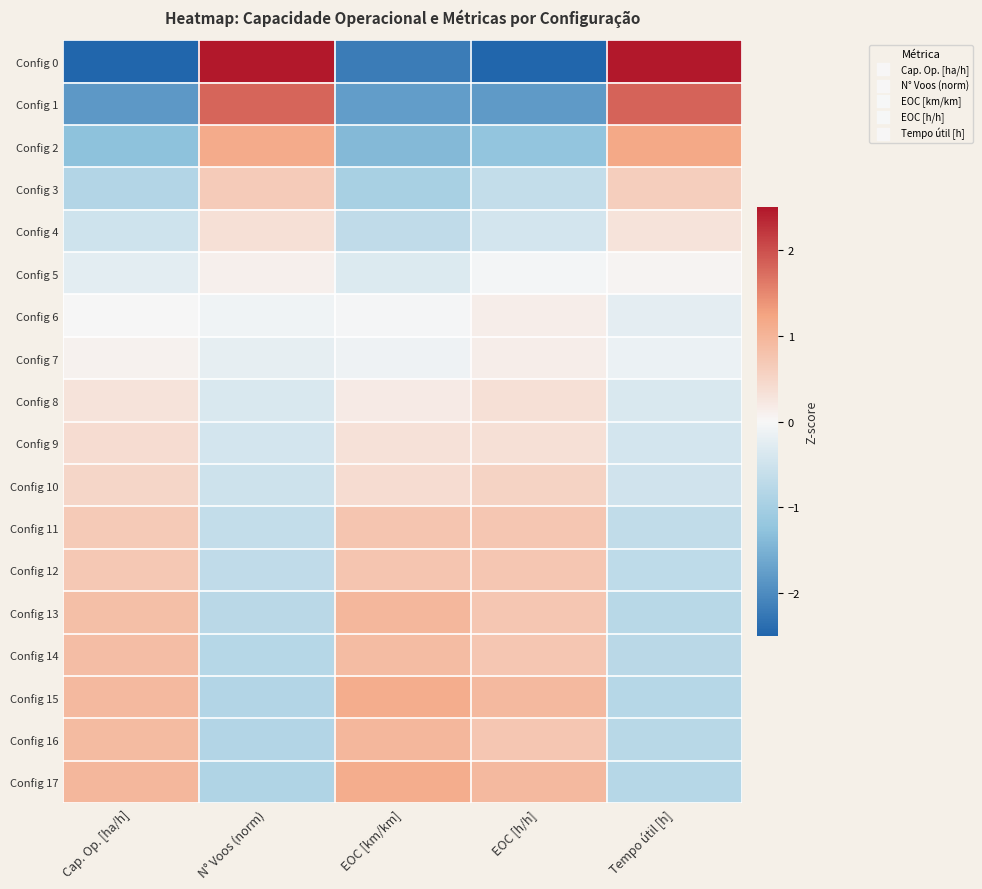

Reading left to right, transcribe all the data shown in this chart.

Config 0: Cap. Op. [ha/h]=-2.5	N° Voos (norm)=2.9	EOC [km/km]=-2.2	EOC [h/h]=-2.8	Tempo útil [h]=2.9
Config 1: Cap. Op. [ha/h]=-1.8	N° Voos (norm)=1.8	EOC [km/km]=-1.8	EOC [h/h]=-1.8	Tempo útil [h]=1.8
Config 2: Cap. Op. [ha/h]=-1.3	N° Voos (norm)=1.1	EOC [km/km]=-1.4	EOC [h/h]=-1.2	Tempo útil [h]=1.2
Config 3: Cap. Op. [ha/h]=-0.8	N° Voos (norm)=0.7	EOC [km/km]=-1.0	EOC [h/h]=-0.6	Tempo útil [h]=0.6
Config 4: Cap. Op. [ha/h]=-0.5	N° Voos (norm)=0.4	EOC [km/km]=-0.7	EOC [h/h]=-0.4	Tempo útil [h]=0.3
Config 5: Cap. Op. [ha/h]=-0.2	N° Voos (norm)=0.1	EOC [km/km]=-0.3	EOC [h/h]=-0.1	Tempo útil [h]=0.0
Config 6: Cap. Op. [ha/h]=0.0	N° Voos (norm)=-0.1	EOC [km/km]=-0.0	EOC [h/h]=0.1	Tempo útil [h]=-0.2
Config 7: Cap. Op. [ha/h]=0.1	N° Voos (norm)=-0.2	EOC [km/km]=-0.1	EOC [h/h]=0.1	Tempo útil [h]=-0.1
Config 8: Cap. Op. [ha/h]=0.3	N° Voos (norm)=-0.4	EOC [km/km]=0.2	EOC [h/h]=0.3	Tempo útil [h]=-0.4
Config 9: Cap. Op. [ha/h]=0.4	N° Voos (norm)=-0.4	EOC [km/km]=0.3	EOC [h/h]=0.3	Tempo útil [h]=-0.4
Config 10: Cap. Op. [ha/h]=0.5	N° Voos (norm)=-0.5	EOC [km/km]=0.4	EOC [h/h]=0.5	Tempo útil [h]=-0.5
Config 11: Cap. Op. [ha/h]=0.7	N° Voos (norm)=-0.6	EOC [km/km]=0.8	EOC [h/h]=0.7	Tempo útil [h]=-0.6
Config 12: Cap. Op. [ha/h]=0.7	N° Voos (norm)=-0.7	EOC [km/km]=0.8	EOC [h/h]=0.7	Tempo útil [h]=-0.7
Config 13: Cap. Op. [ha/h]=0.8	N° Voos (norm)=-0.7	EOC [km/km]=1.0	EOC [h/h]=0.7	Tempo útil [h]=-0.8
Config 14: Cap. Op. [ha/h]=0.9	N° Voos (norm)=-0.8	EOC [km/km]=0.9	EOC [h/h]=0.7	Tempo útil [h]=-0.7
Config 15: Cap. Op. [ha/h]=0.9	N° Voos (norm)=-0.8	EOC [km/km]=1.1	EOC [h/h]=0.9	Tempo útil [h]=-0.8
Config 16: Cap. Op. [ha/h]=0.9	N° Voos (norm)=-0.8	EOC [km/km]=1.0	EOC [h/h]=0.7	Tempo útil [h]=-0.8
Config 17: Cap. Op. [ha/h]=1.0	N° Voos (norm)=-0.9	EOC [km/km]=1.1	EOC [h/h]=0.9	Tempo útil [h]=-0.8